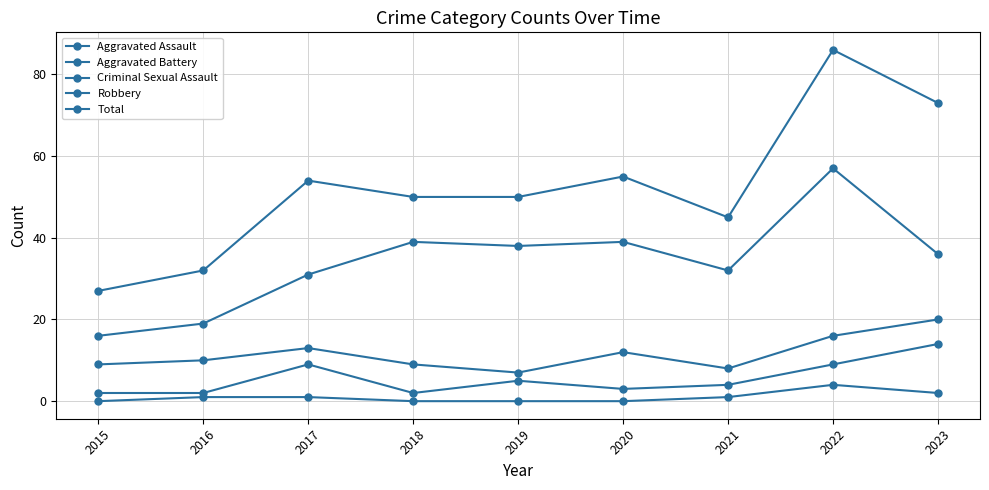

Is this an area chart (filled region under the line)?

No